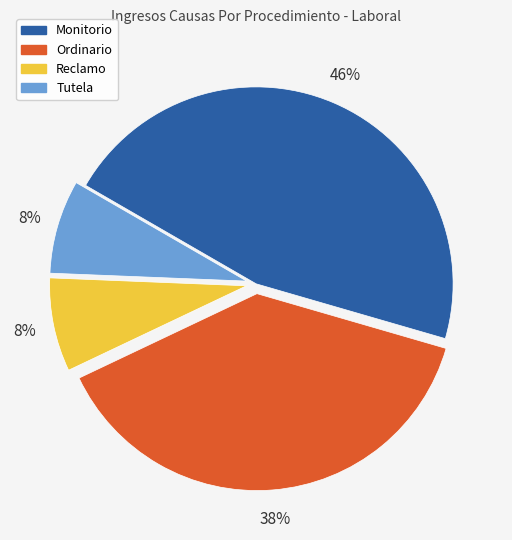

Is the sum of Monitorio and Ordinario greater than half?

Yes